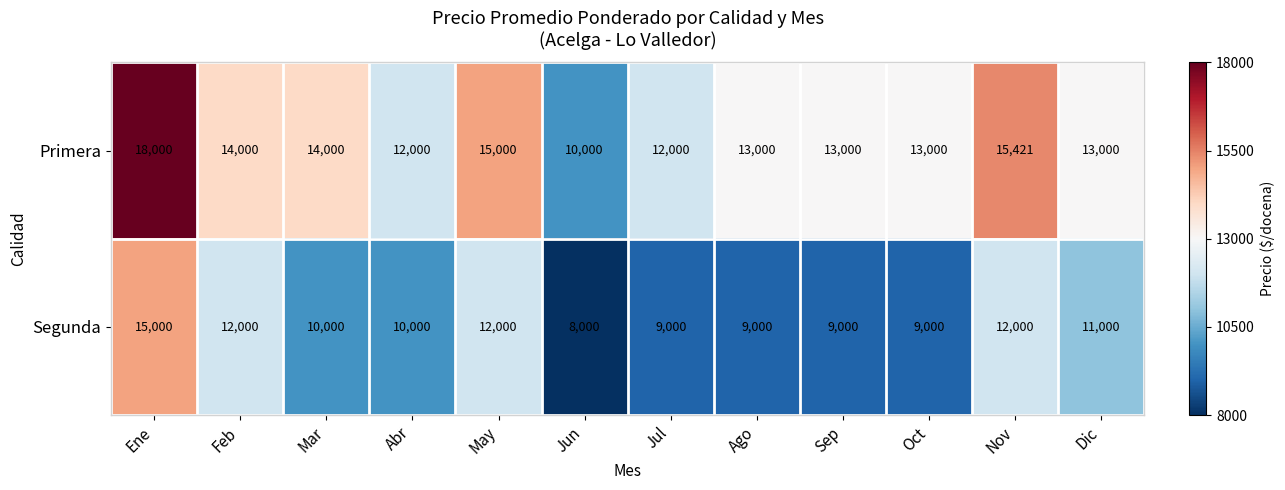

What is the total value across all series at Feb?

26000